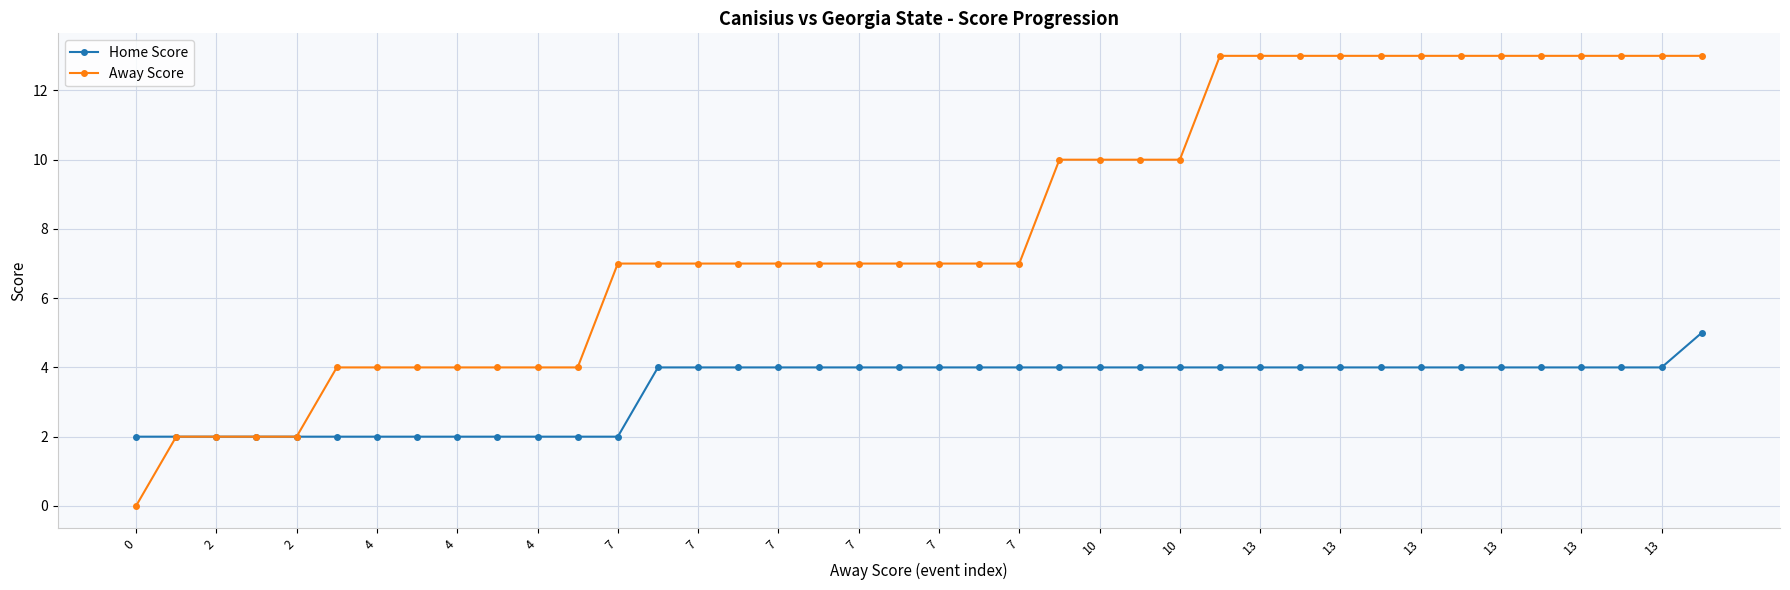

What is the highest value of the Away Score series?

13